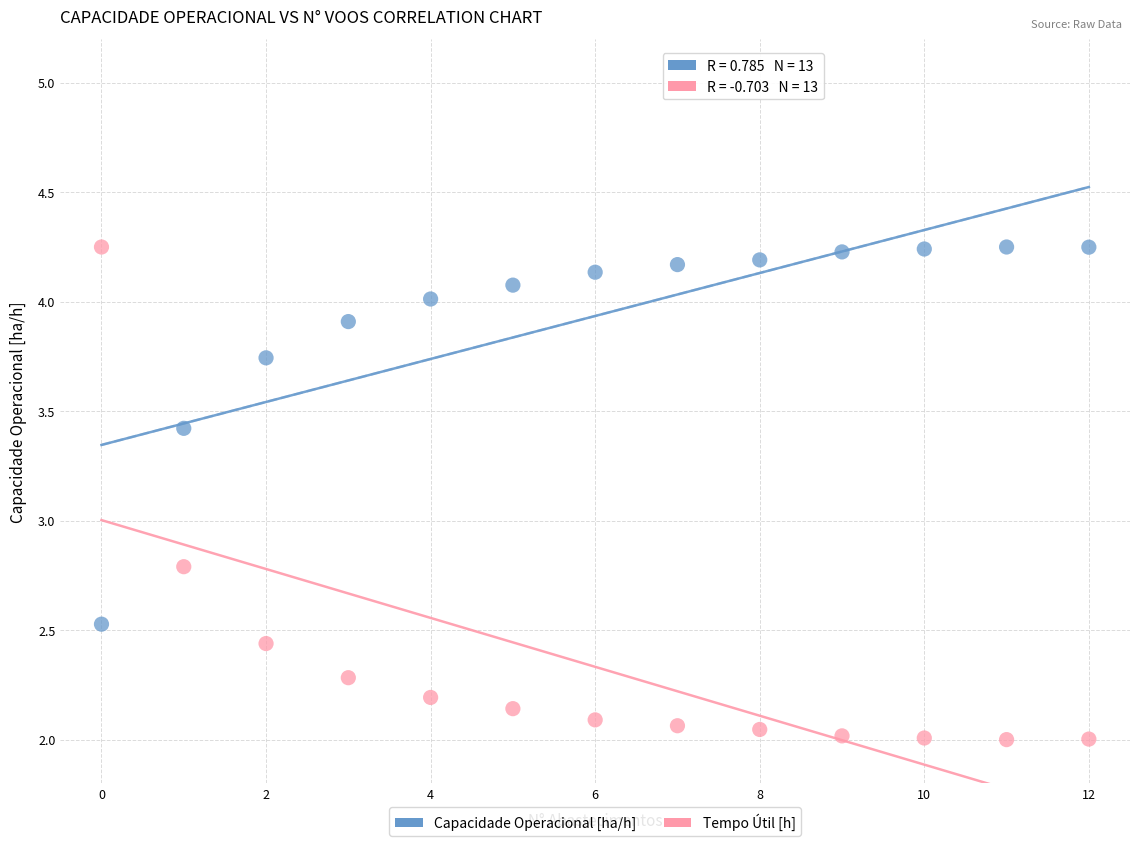

Across all series, what Y value is closest to 3?

2.8